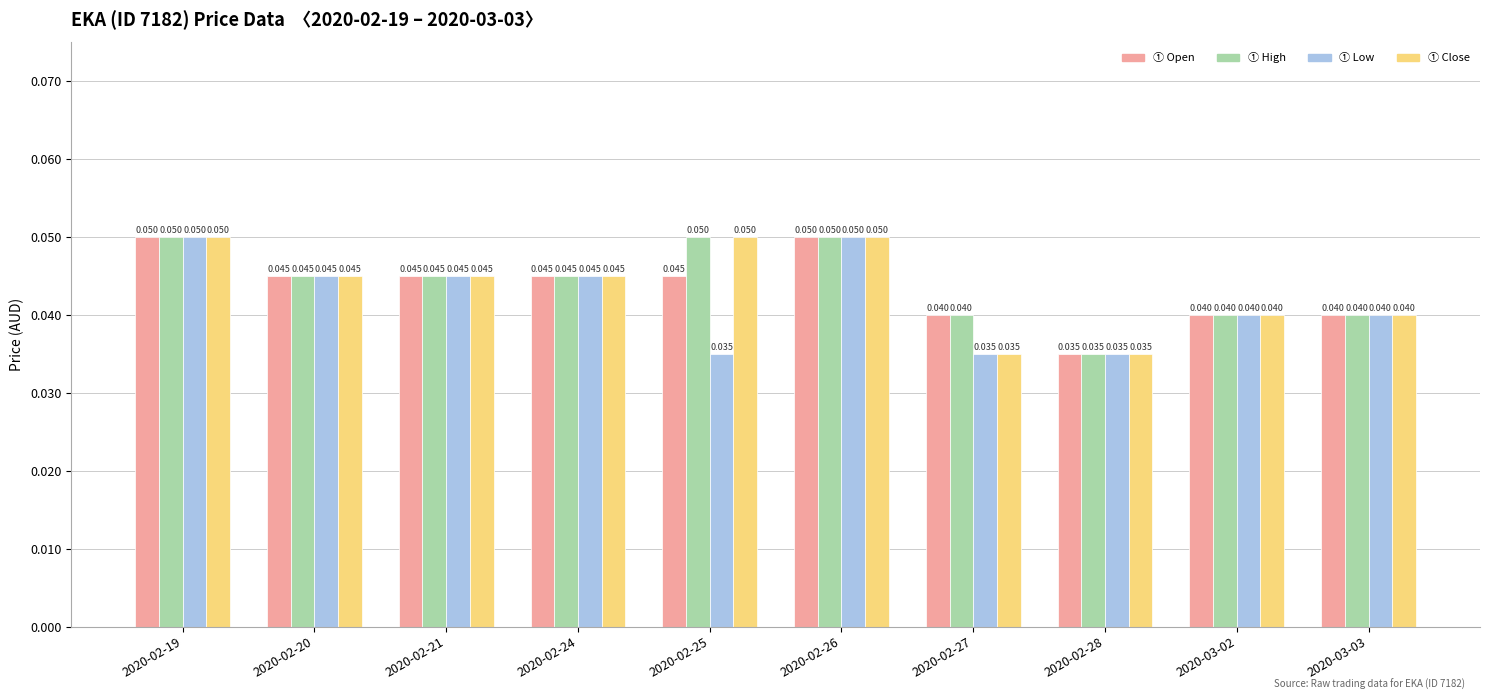

Reading left to right, what are all the values shown in this chart?

open: 0.1	0.0	0.0	0.0	0.0	0.1	0.0	0.0	0.0	0.0
high: 0.1	0.0	0.0	0.0	0.1	0.1	0.0	0.0	0.0	0.0
low: 0.1	0.0	0.0	0.0	0.0	0.1	0.0	0.0	0.0	0.0
close: 0.1	0.0	0.0	0.0	0.1	0.1	0.0	0.0	0.0	0.0